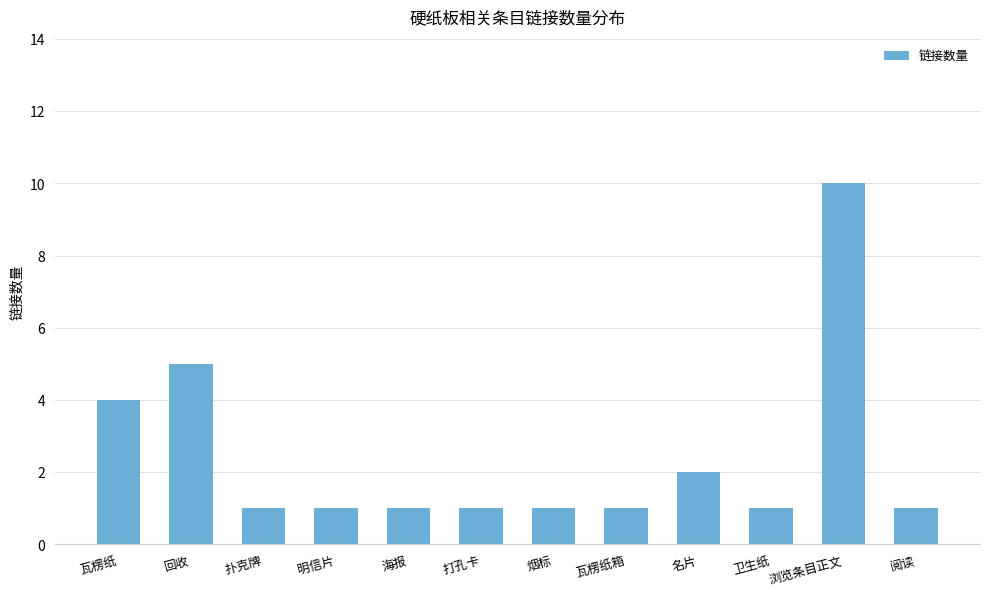

At which category does the chart reach its peak across all series?

浏览条目正文